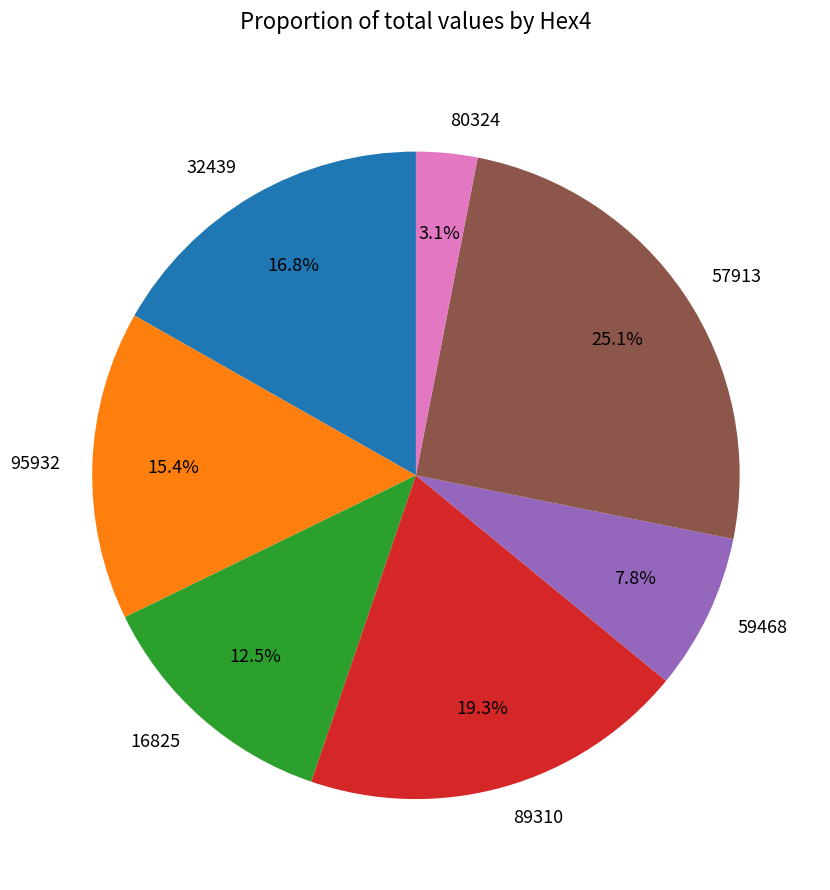

To the nearest percent, what is the average slice percentage?

14%